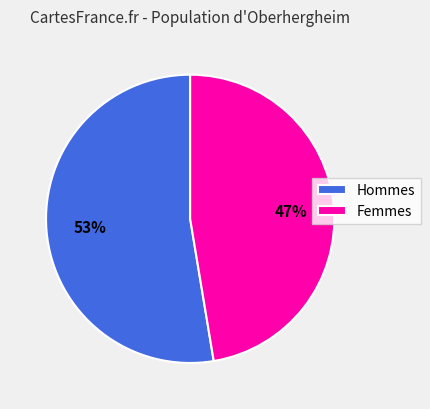

Does Hommes represent more than half of the total?

Yes